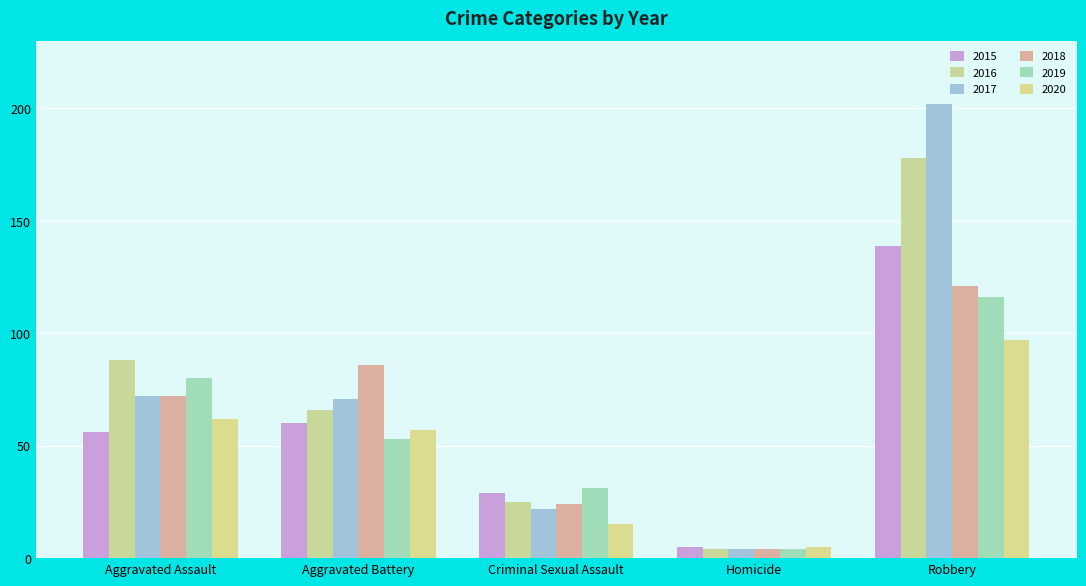

Read the 2020 value at Criminal Sexual Assault, to the nearest 5.

15